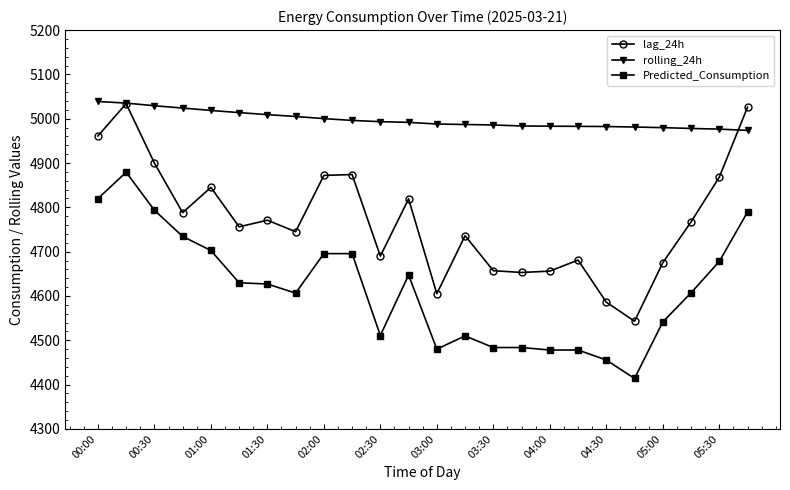

What is the value of the lag_24h point at the 12th from the left?

4819.0